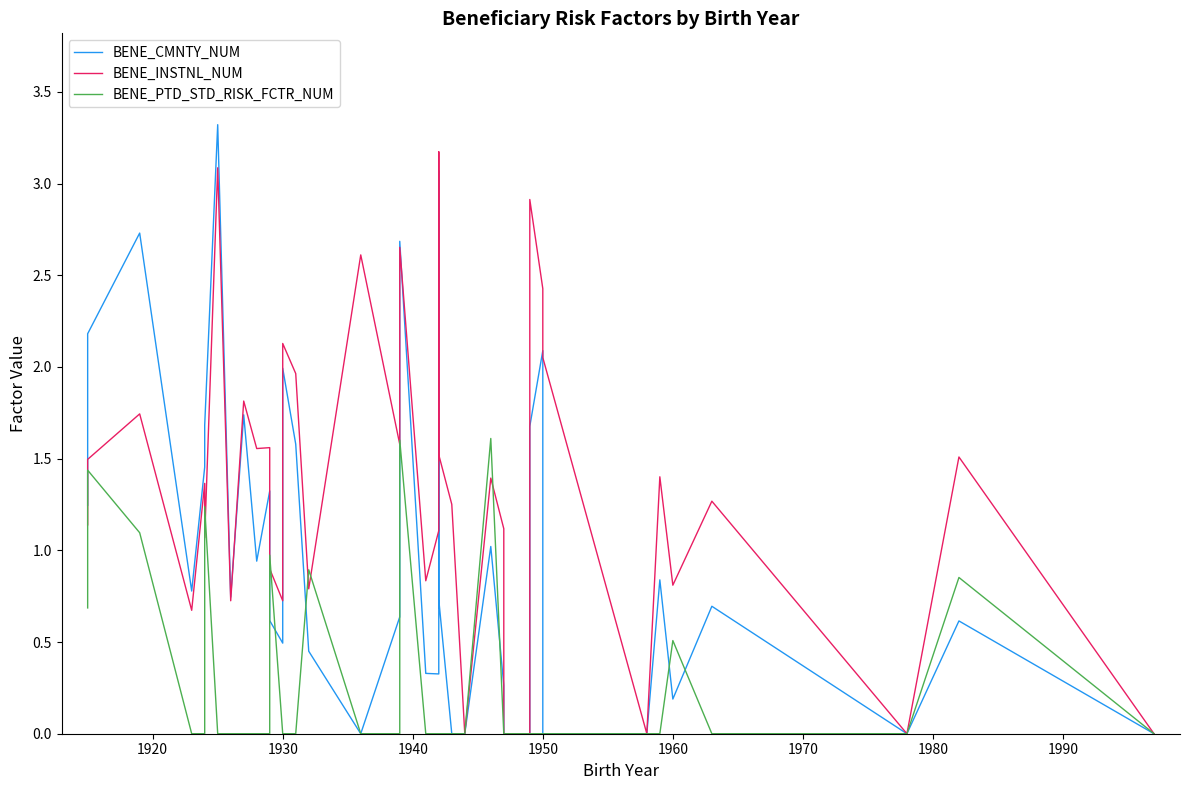

What are all the series names shown in the legend?

BENE_CMNTY_NUM, BENE_INSTNL_NUM, BENE_PTD_STD_RISK_FCTR_NUM